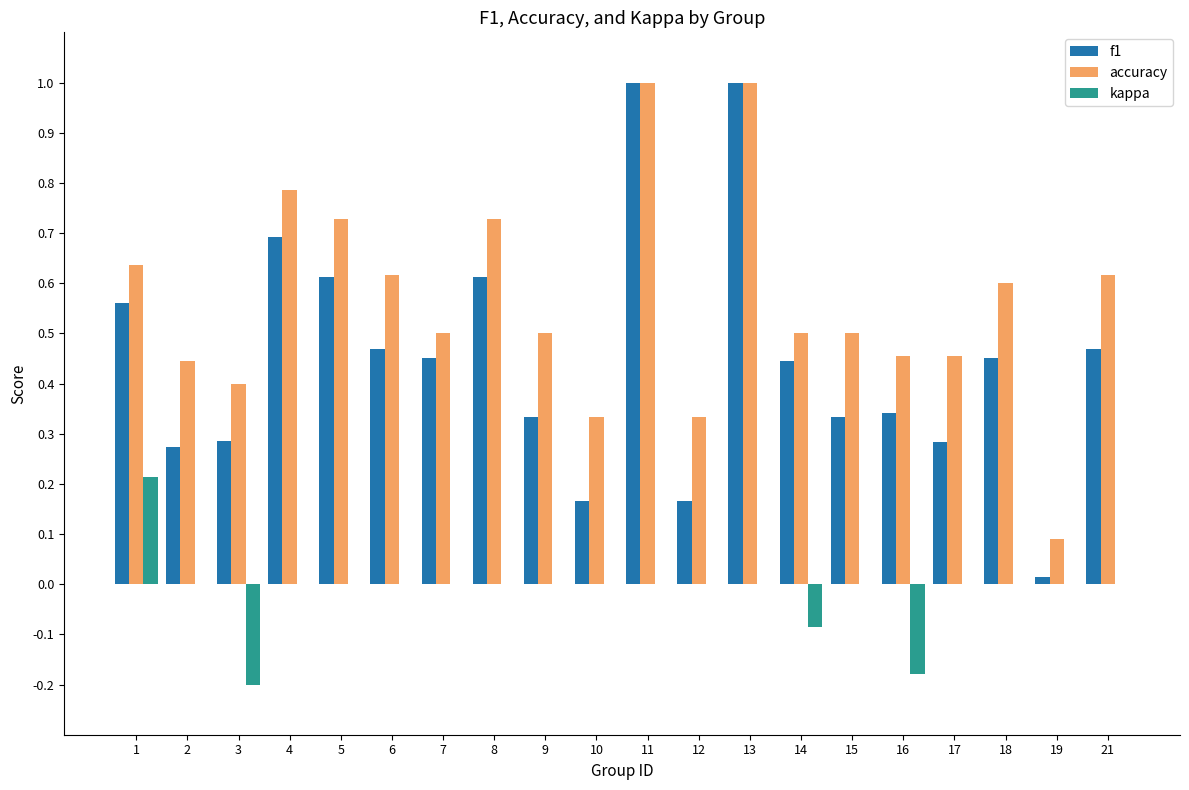

How many groups of bars are there?

20